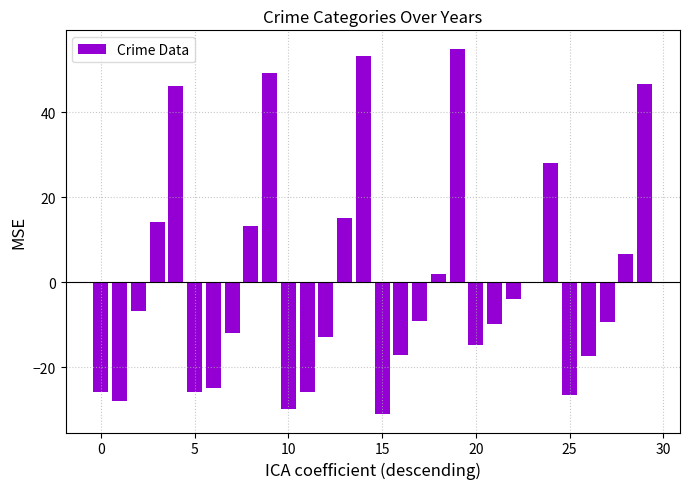

What is the greatest value displayed?

55.0